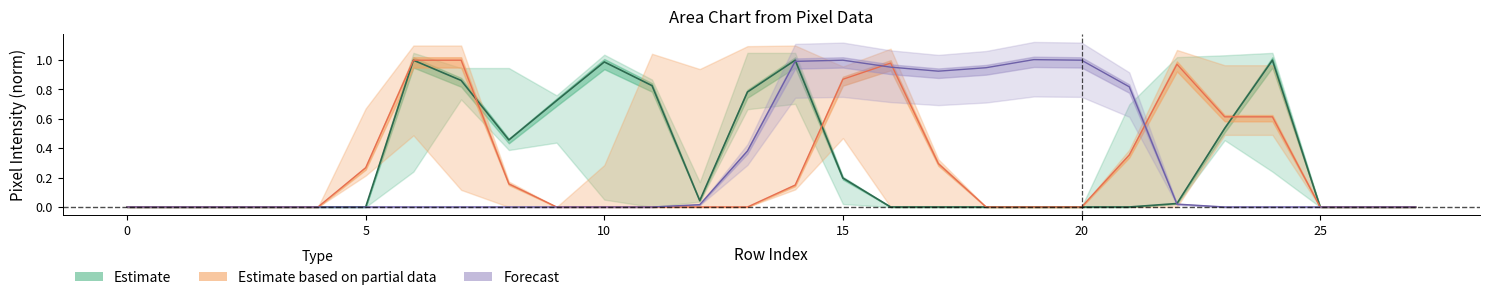

At how many categories does at least one series exceed 0?

20